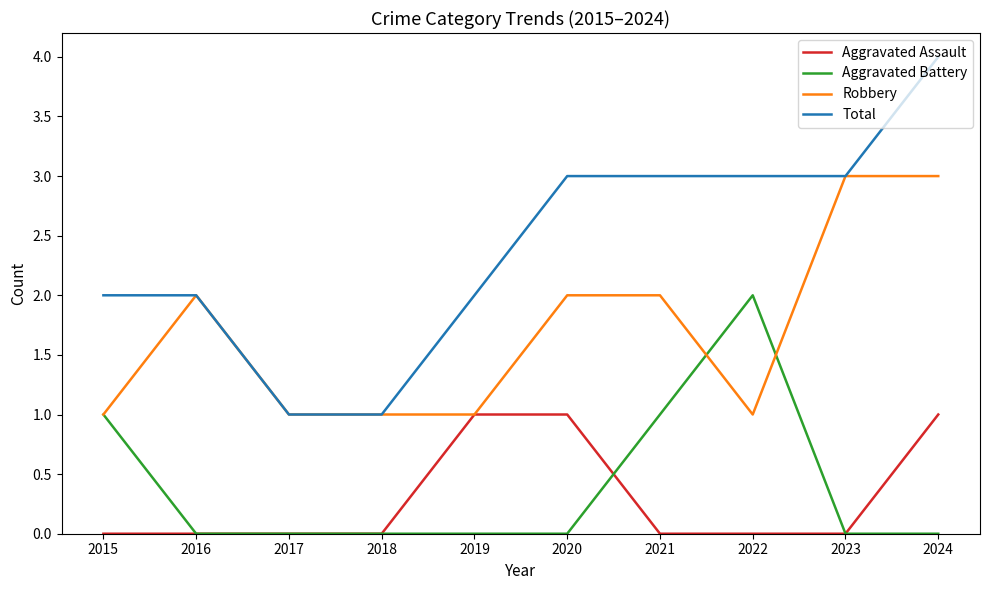

Is it true that Robbery equals 2 at 2020?

True